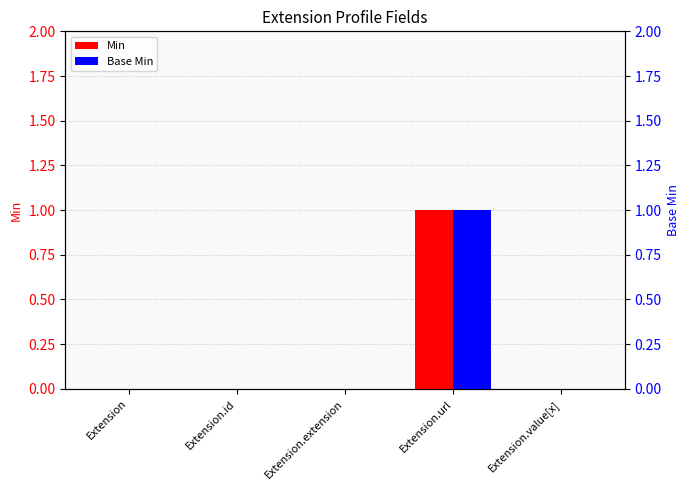

List the series in order of their peak value, highest first.

Min, Base Min